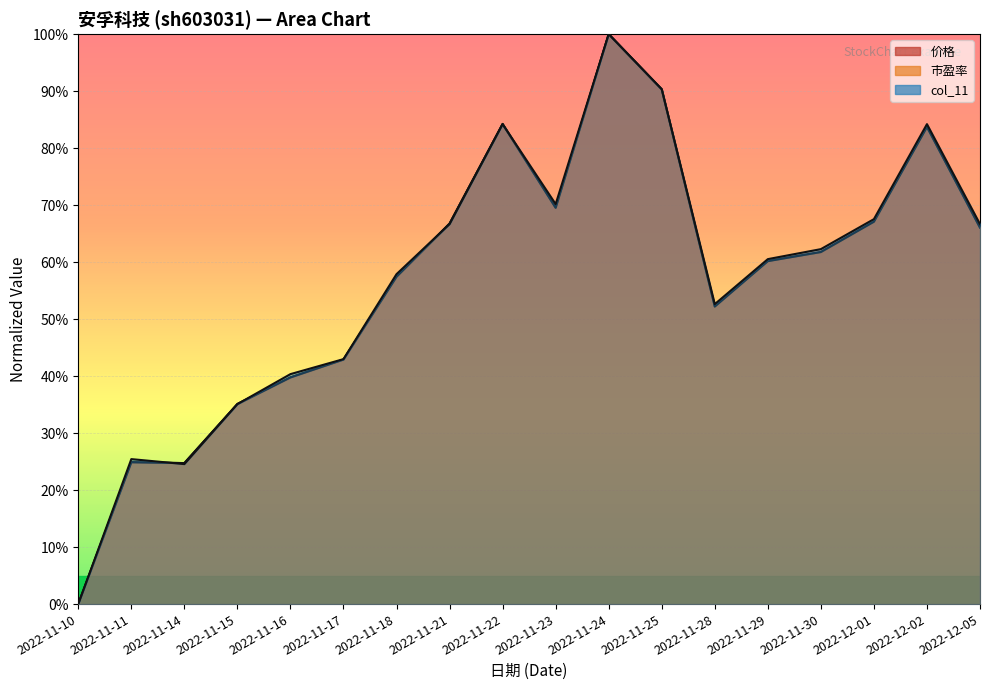

What is the label of the 17th point from the left?

2022-12-02